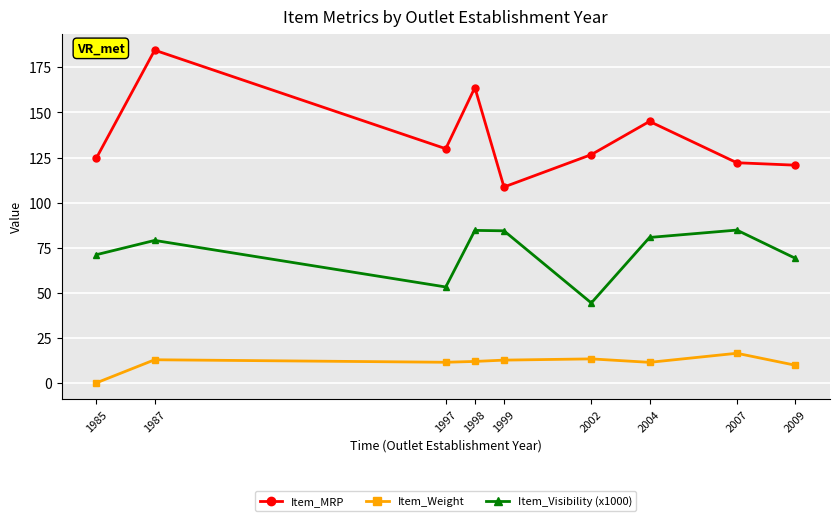

How many values in Item_Weight are above zero?

8